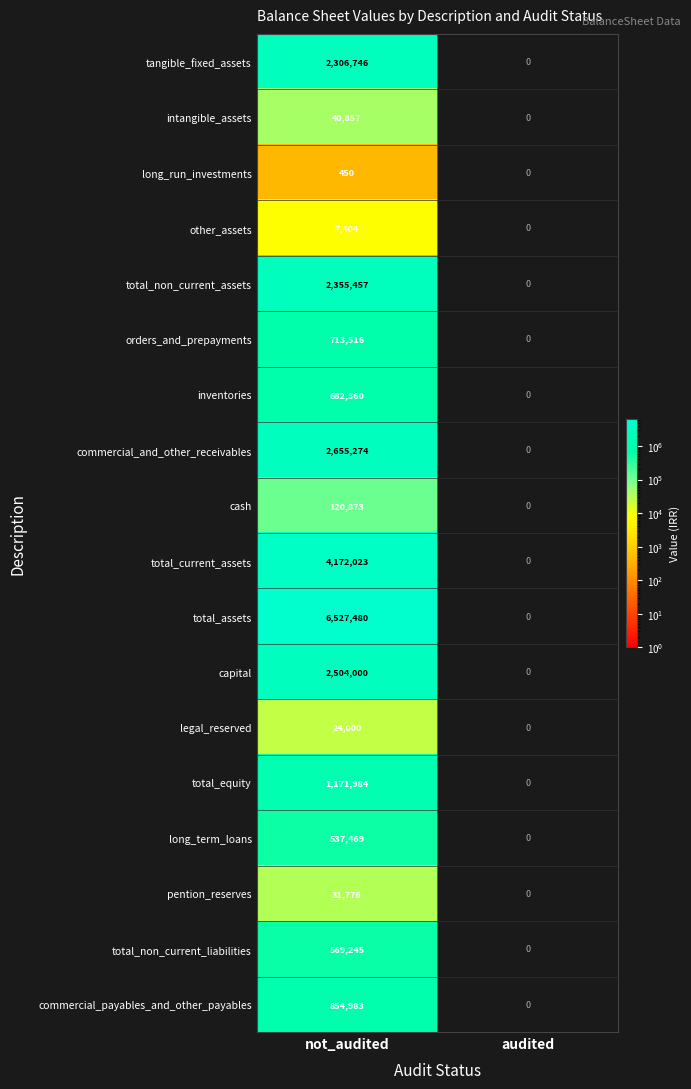

How many data points does each series have?

2